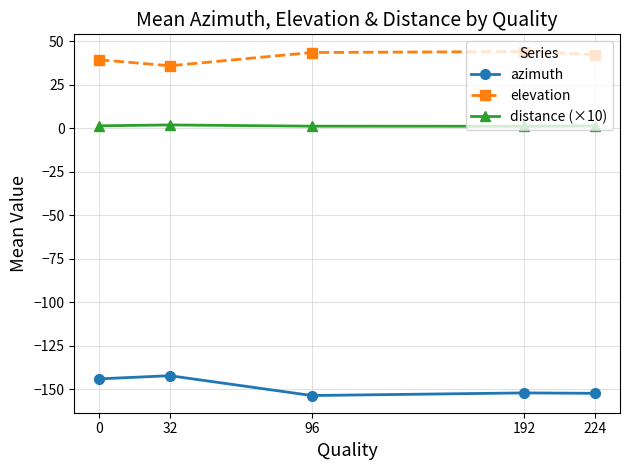

True or false: azimuth and elevation cross at least once.

False